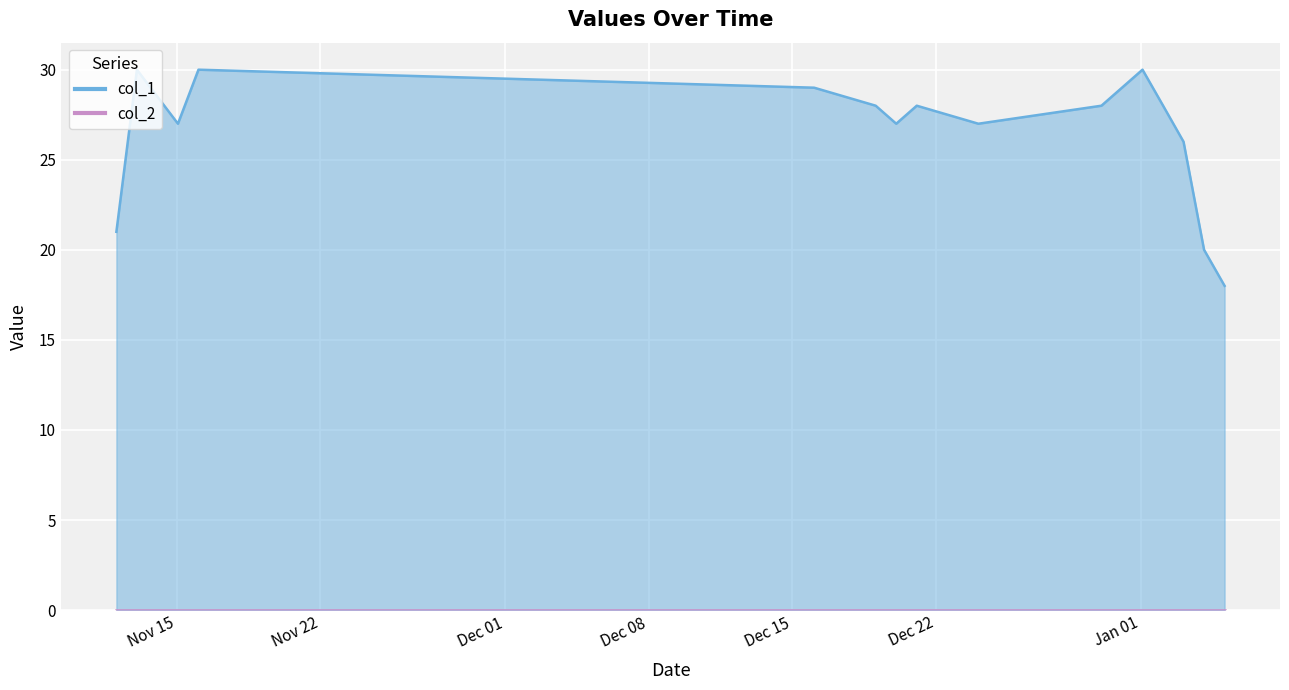

True or false: the data has more than 1 interior local peaks.

True